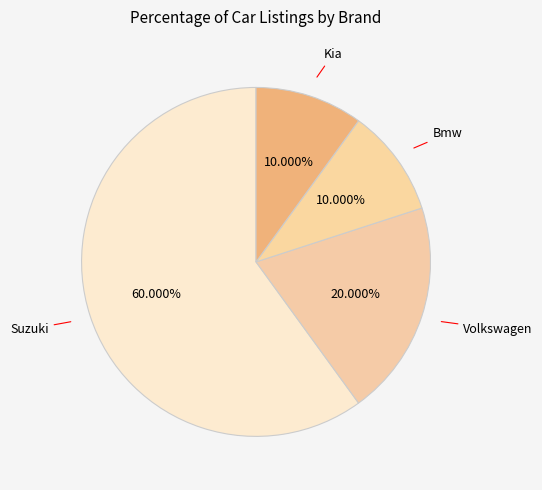

Which has a higher value, Kia or Volkswagen?

Volkswagen